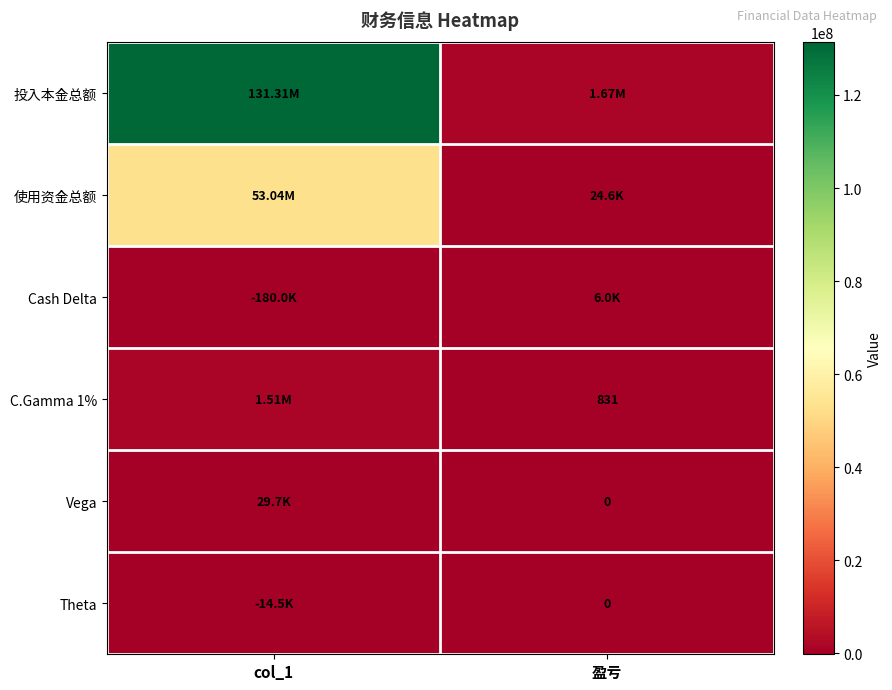

Is the value of C.Gamma 1% at 盈亏 greater than the value of Theta at 盈亏?

Yes